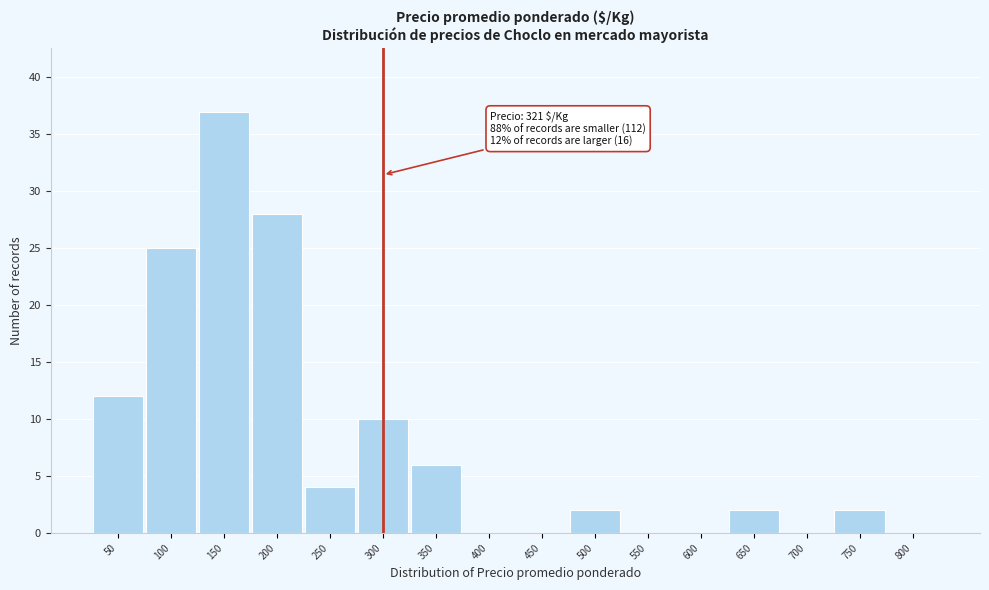

Reading right to left, transcribe all the data shown in this chart.

800=0	750=2	700=0	650=2	600=0	550=0	500=2	450=0	400=0	350=6	300=10	250=4	200=28	150=37	100=25	50=12